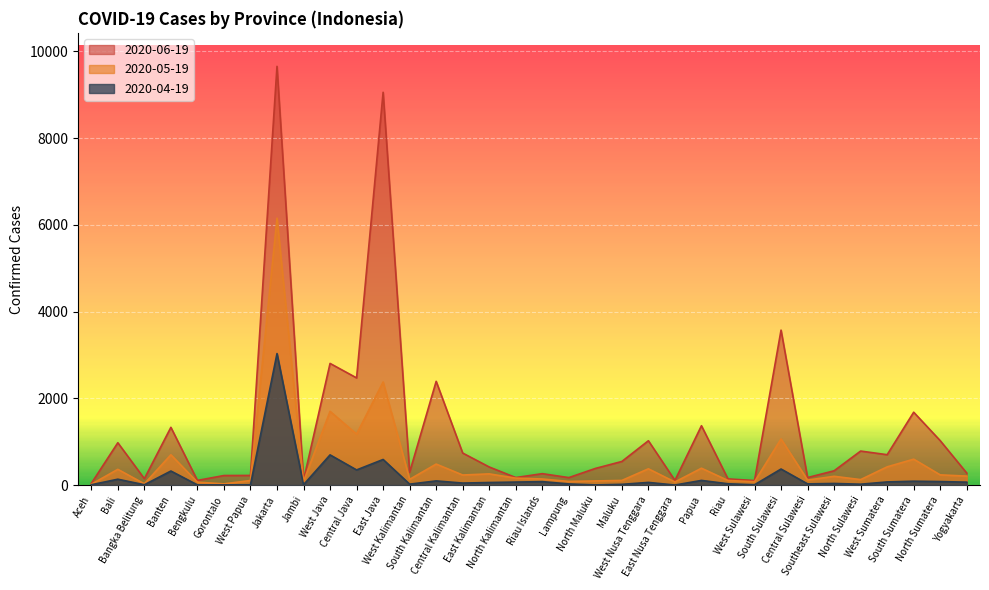

What value does the 2020-05-19 series have at Central Sulawesi?

115